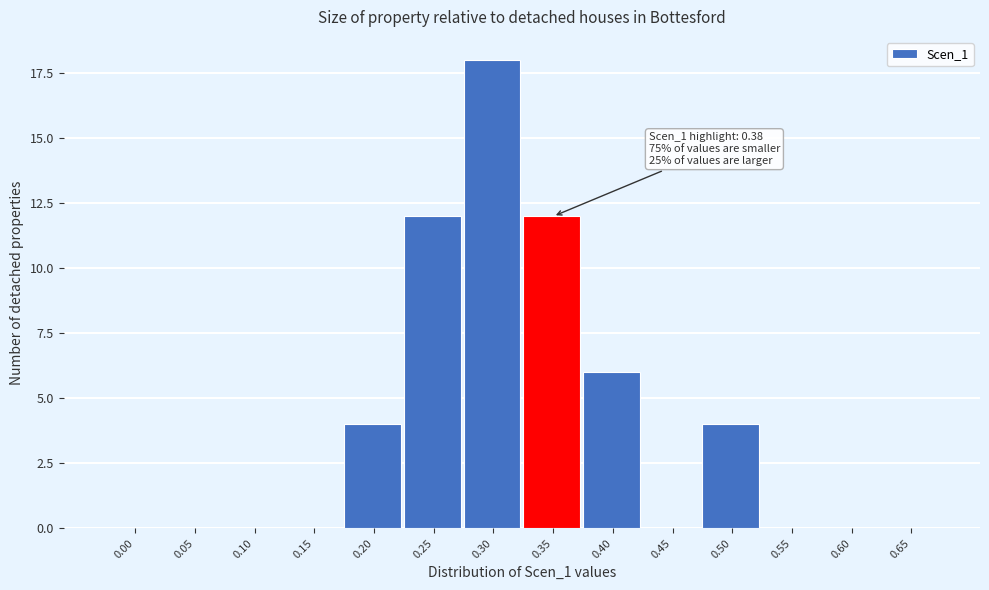

Reading left to right, extract all data points from this chart.

0.00=0	0.05=0	0.10=0	0.15=0	0.20=4	0.25=12	0.30=18	0.35=12	0.40=6	0.45=0	0.50=4	0.55=0	0.60=0	0.65=0